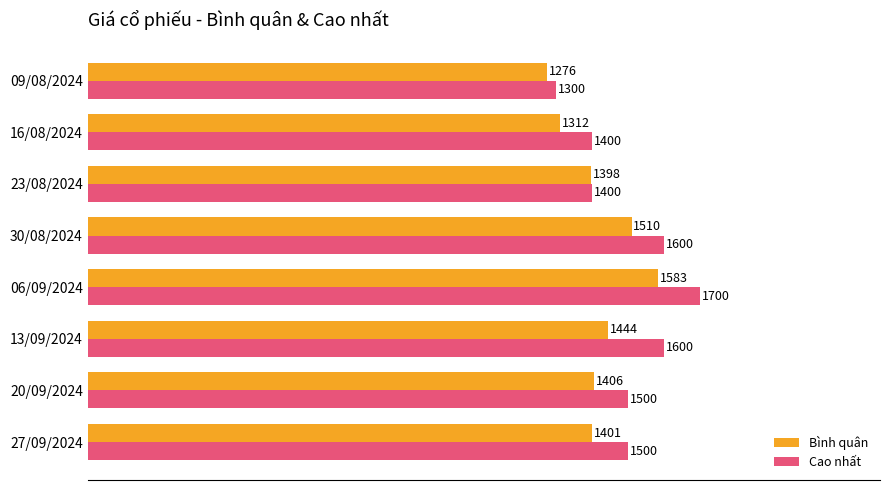

What value does the Cao nhất series have at 13/09/2024, to the nearest 10?

1600